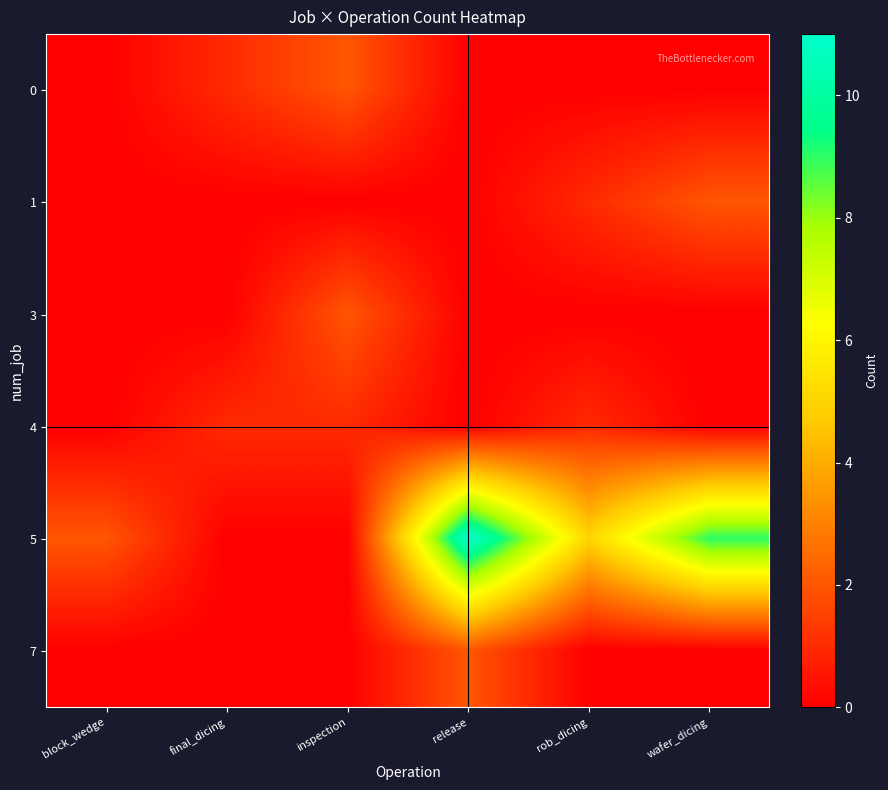

Rank the series at final_dicing from highest to lowest value.

0, 4, 1, 3, 5, 7